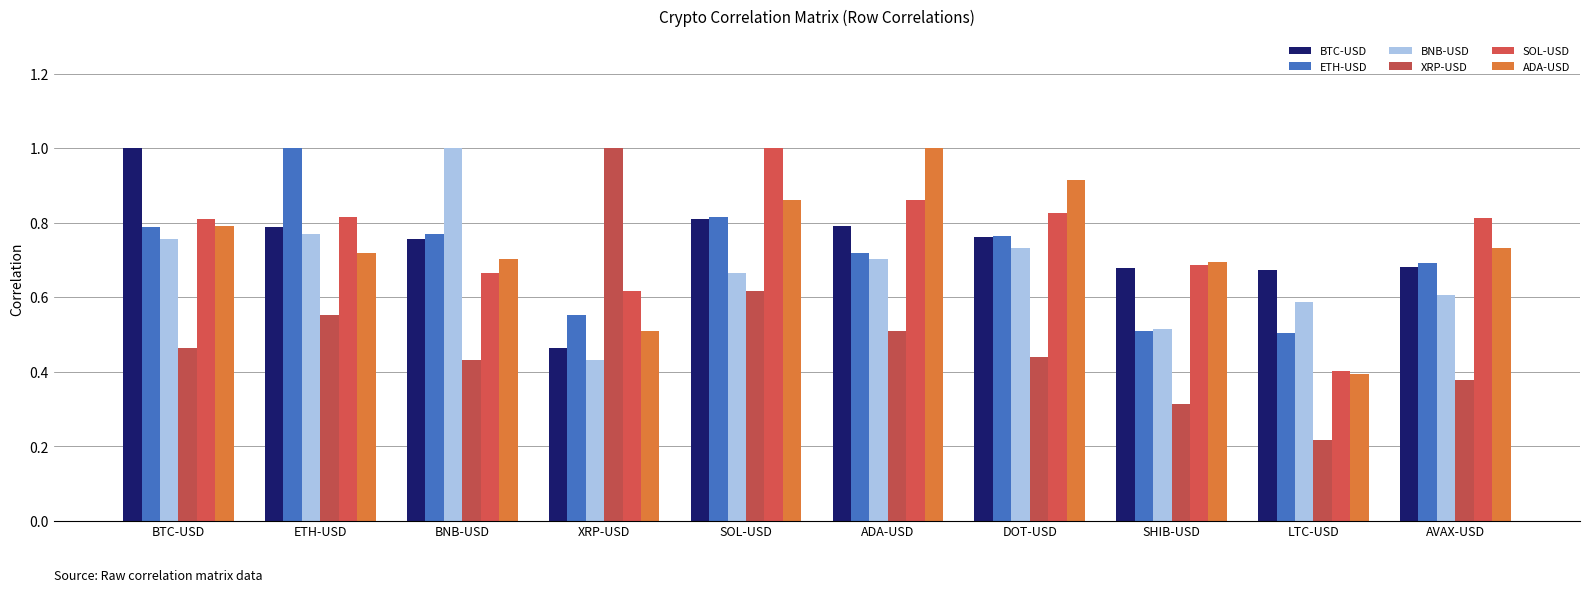

How many data points does each series have?

10